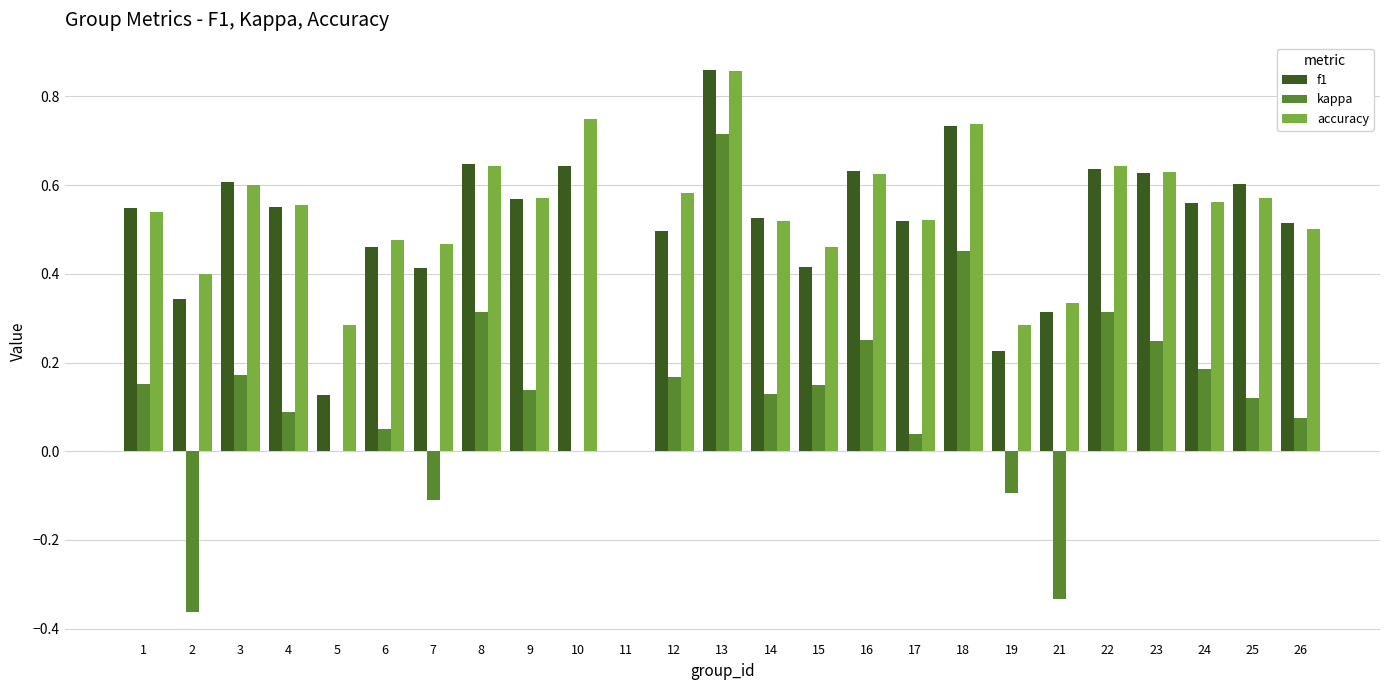

What is the sum of the accuracy values at 25 and 1?

1.1